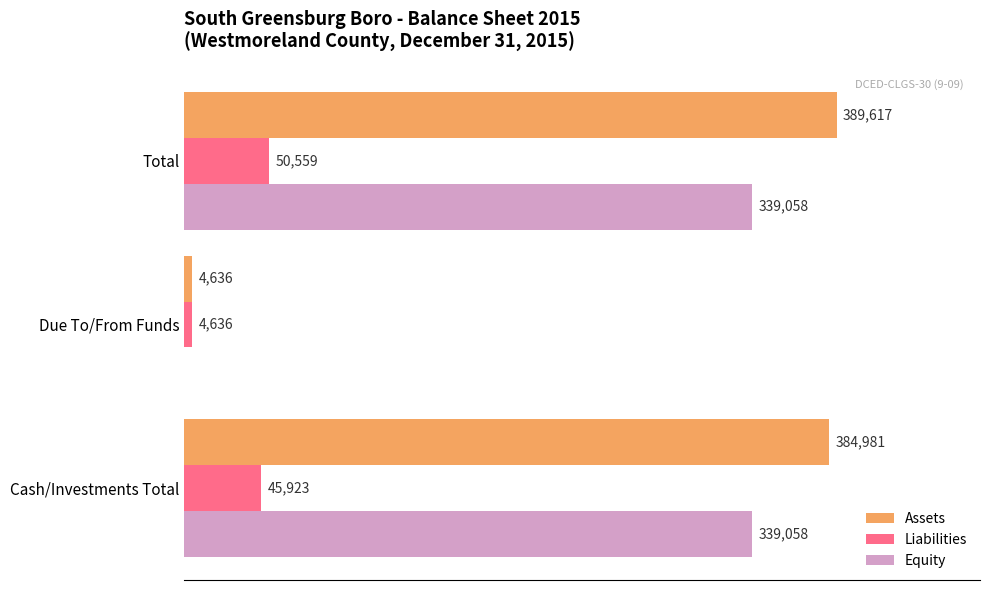

Where is Assets nearest to the value 197126?

Cash/Investments Total